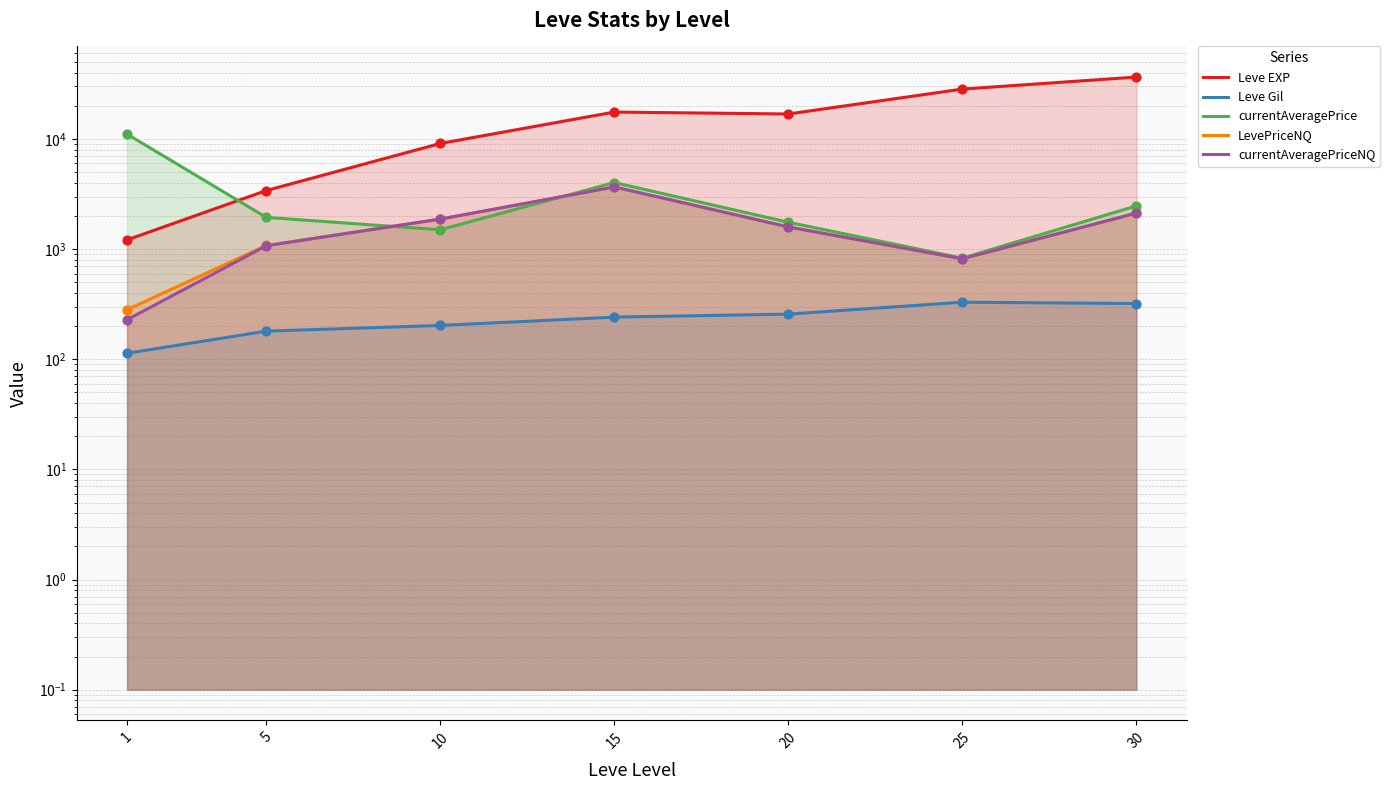

What is the total value across all series at 1?

12903.5